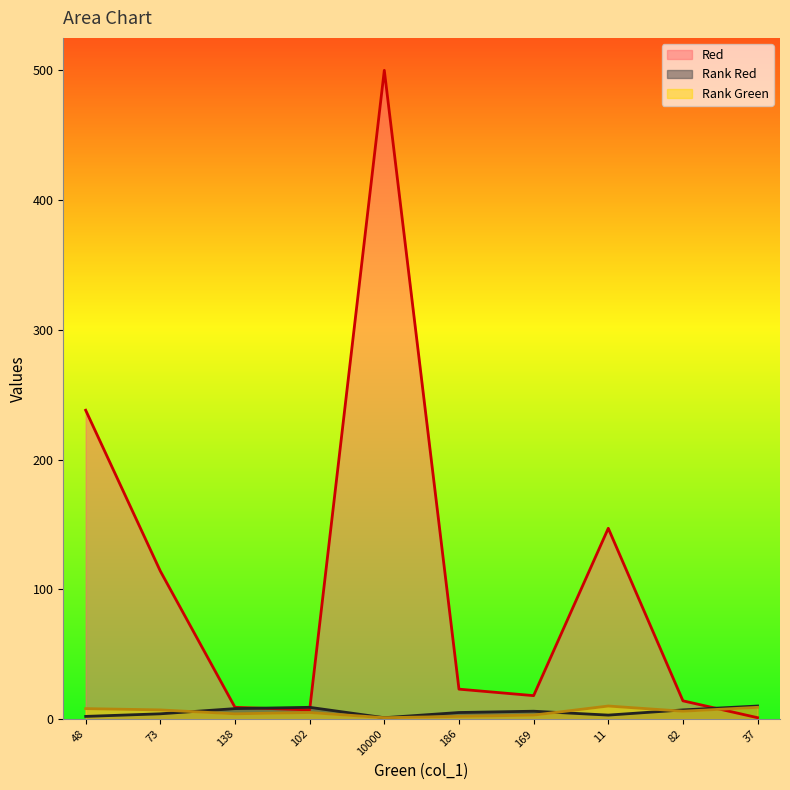

True or false: Red and Rank Green intersect in this chart.

True